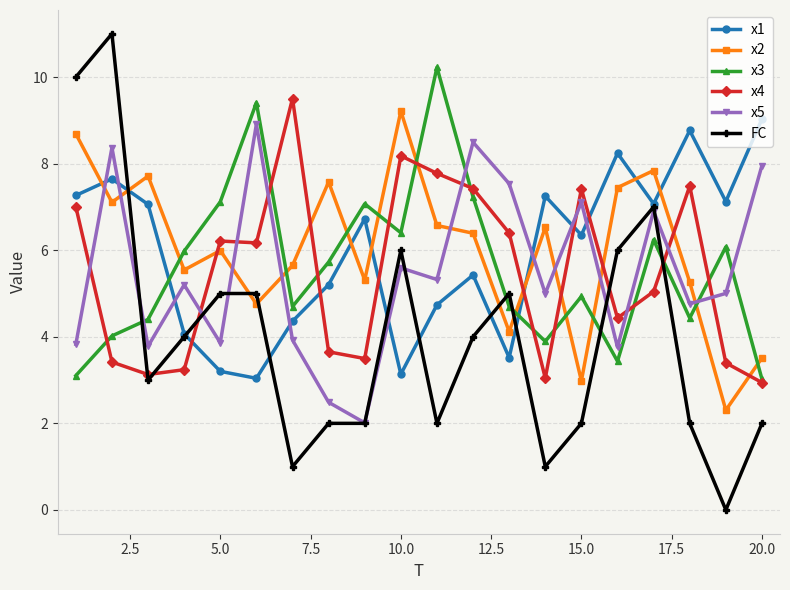

Which series has the widest spread of values?

FC